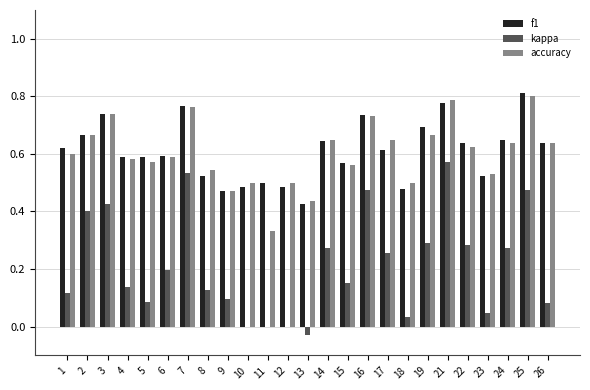

How many distinct data groups are displayed?

3